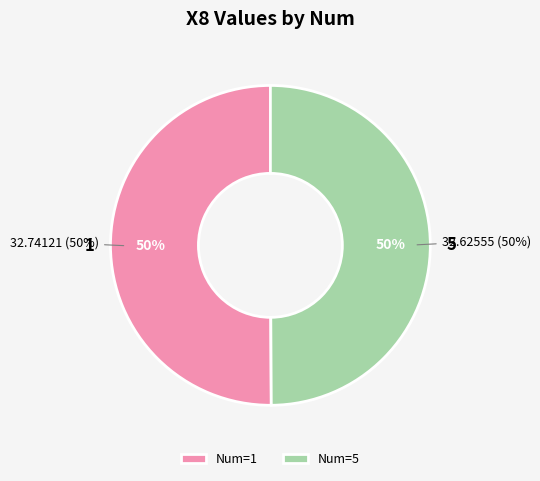

Is the sum of 5 and 1 greater than half?

Yes